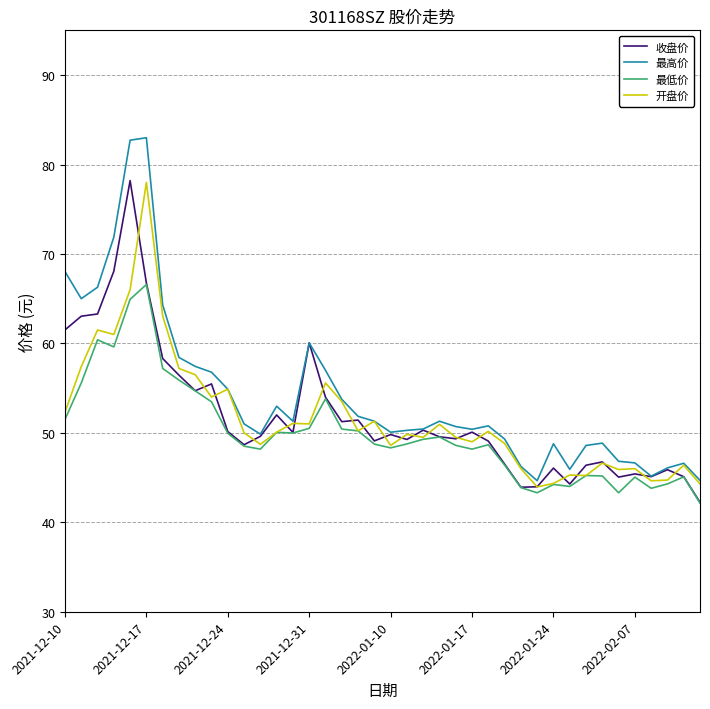

Count the number of data series in this chart.

4